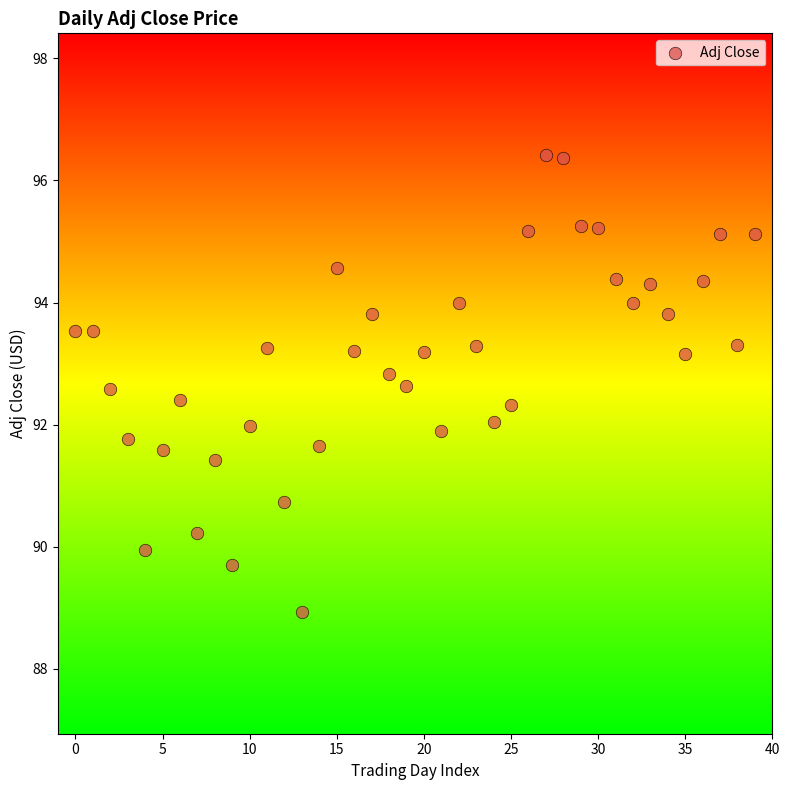

What is the range of Y values (max minus min)?

7.5